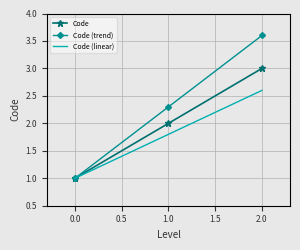

Reading left to right, list all the values displayed in this chart.

Code: 1.0	2.0	3.0
Code (trend): 1.0	2.3	3.6
Code (linear): 1.0	1.8	2.6